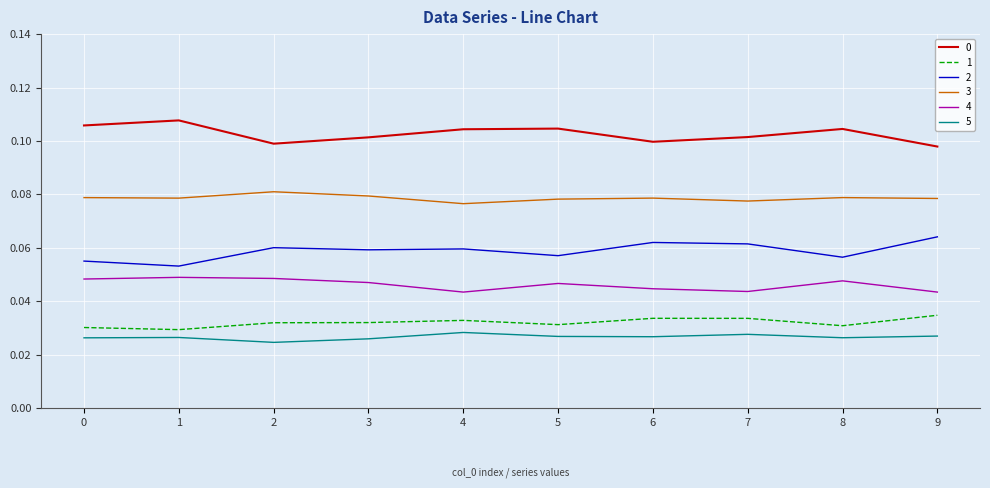

True or false: 0 and 5 cross at least once.

False